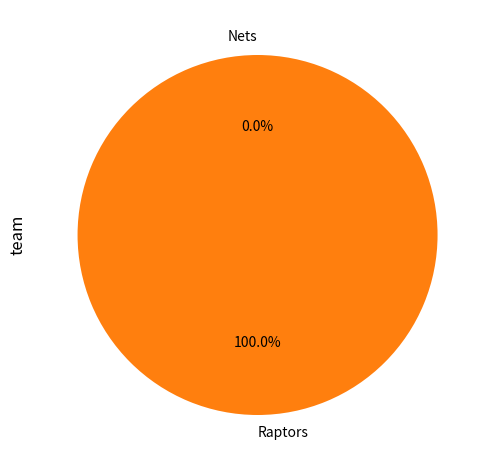

Count the number of slices in the pie.

2